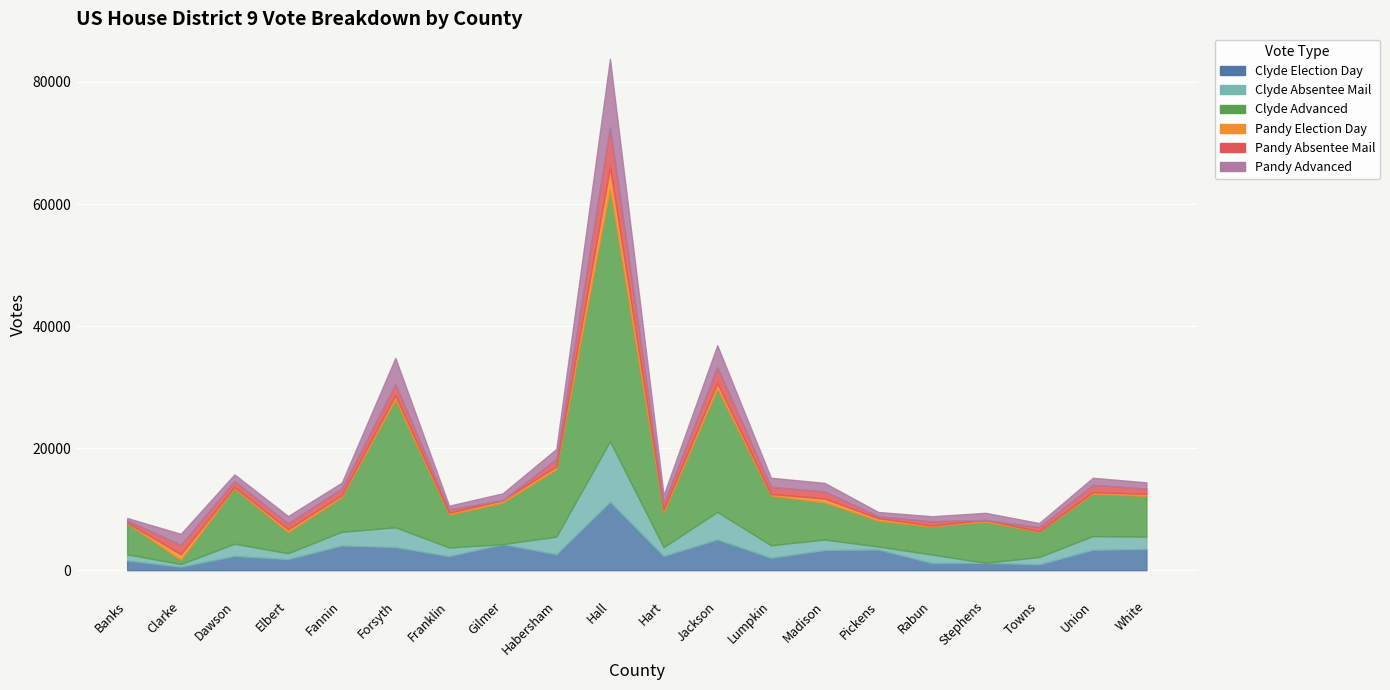

Rank the series by their maximum value, from lowest to highest.

Pandy Election Day, Pandy Absentee Mail, Clyde Absentee Mail, Pandy Advanced, Clyde Election Day, Clyde Advanced